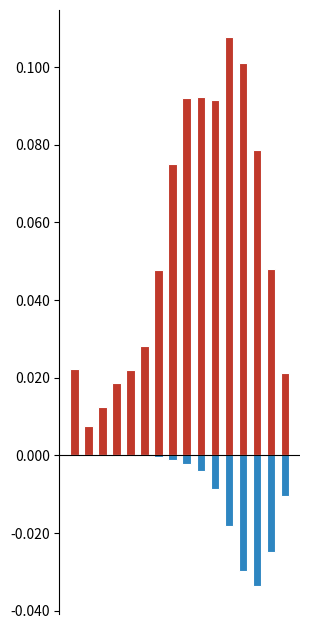

What is the value of the patients_recovered bar at the 13th from the left?

0.1